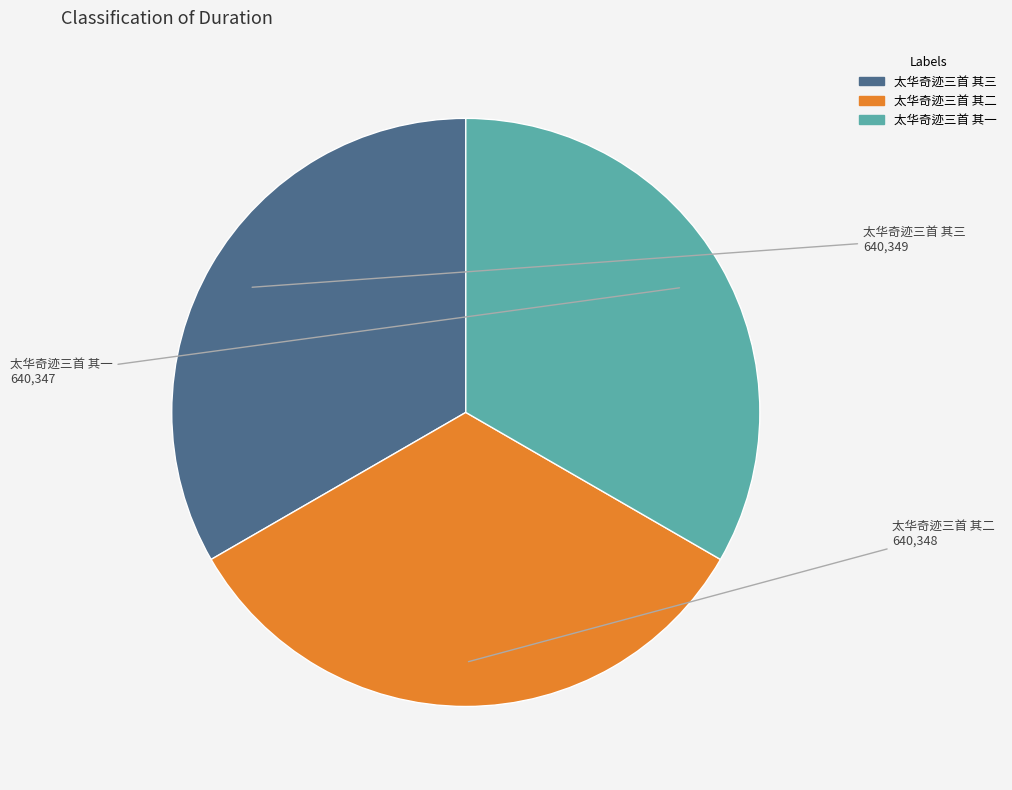

True or false: 太华奇迹三首 其三 accounts for 43% of the total.

False